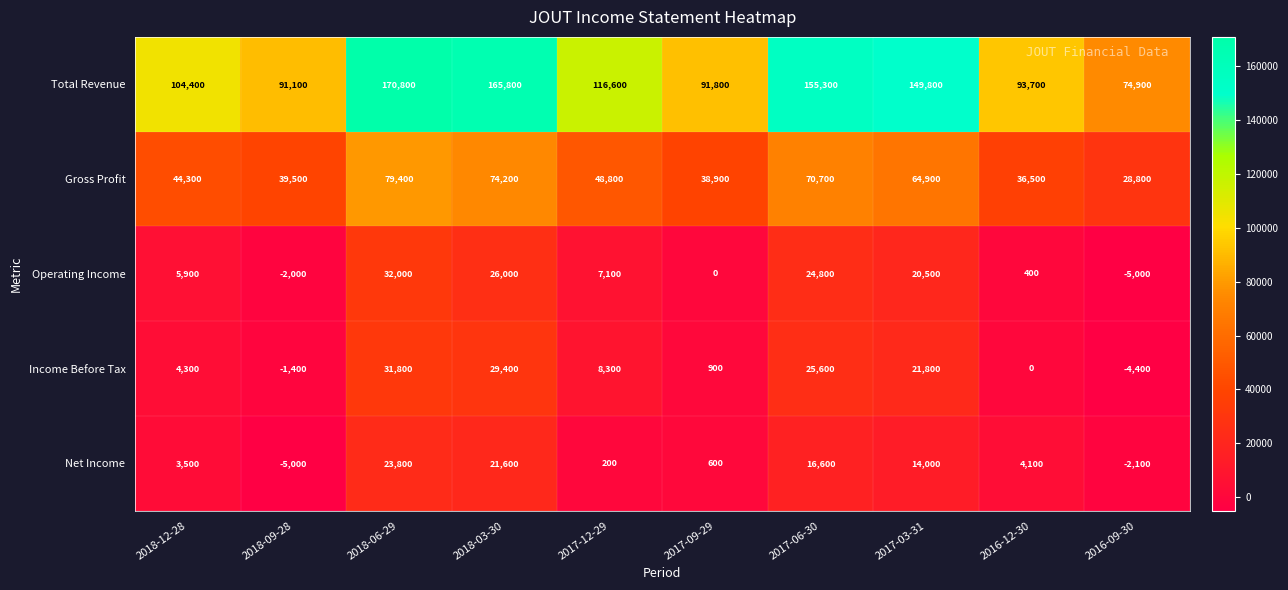

List the series in order of their peak value, highest first.

Total Revenue, Gross Profit, Operating Income, Income Before Tax, Net Income